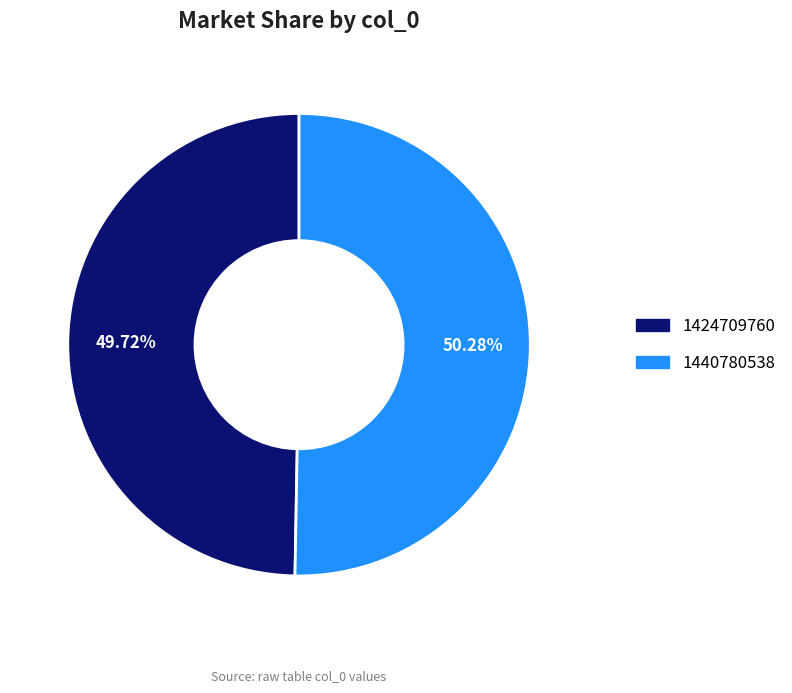

Rank the categories by value from lowest to highest.

1424709760, 1440780538